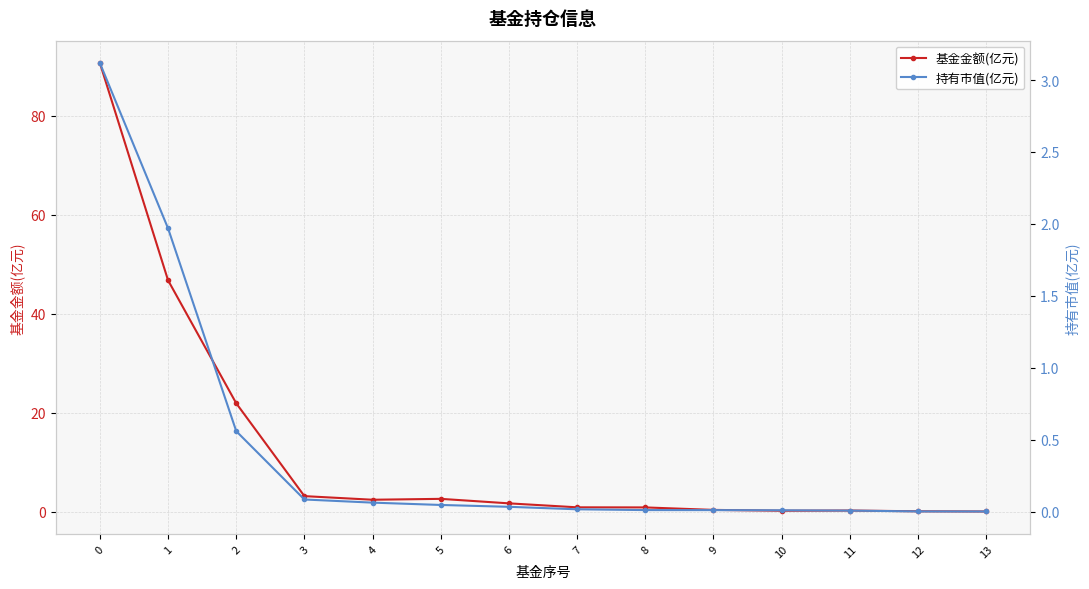

What value does the 基金金额(亿元) series have at 5?

2.6